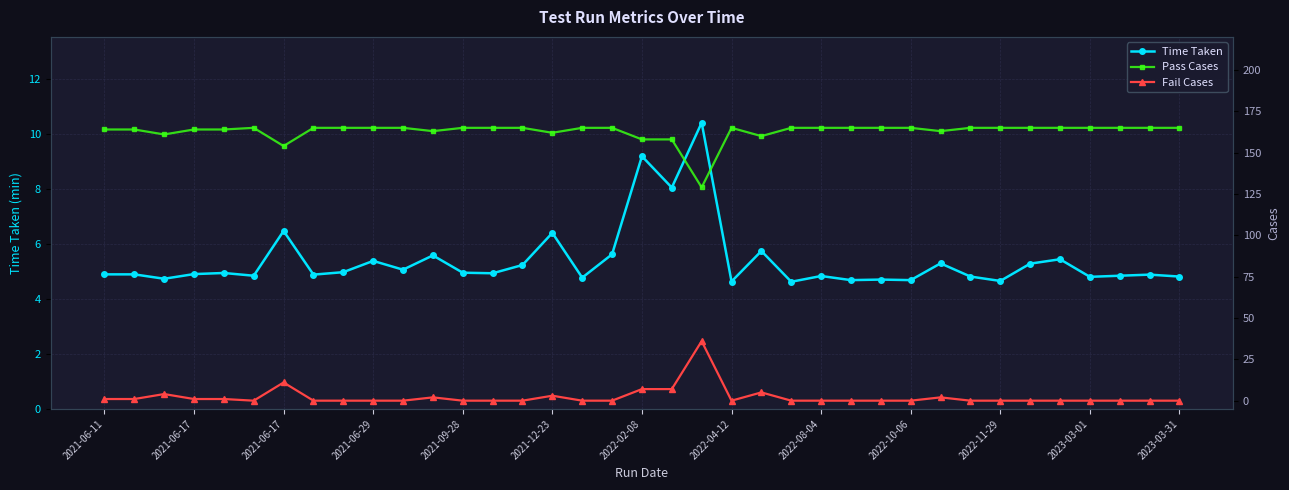

True or false: Fail Cases and Pass Cases cross at least once.

False